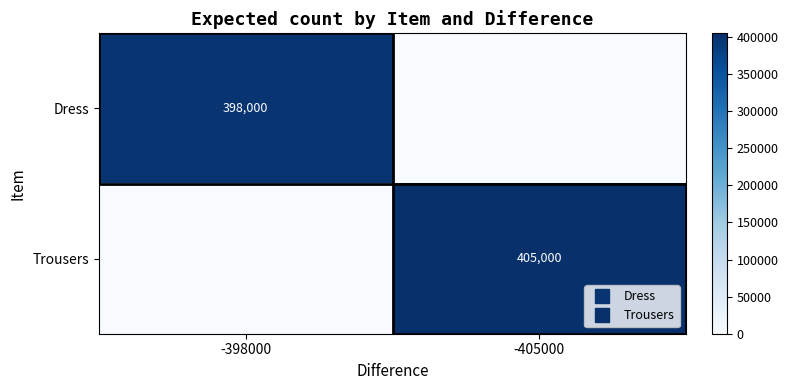

How many values in Trousers are above zero?

1